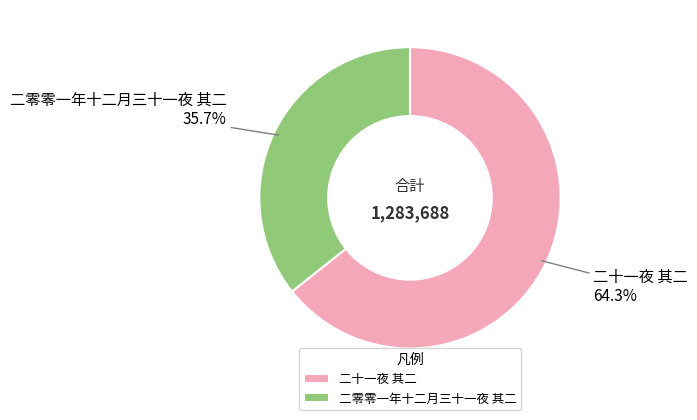

What is the smallest slice in the pie chart?

二零零一年十二月三十一夜 其二